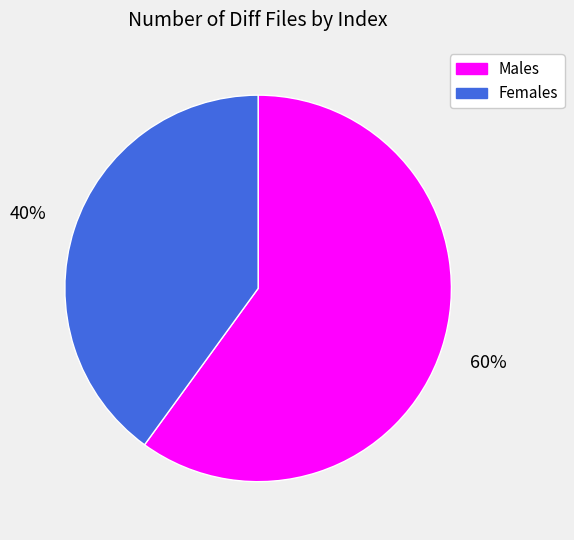

Does any single category account for the majority?

Yes